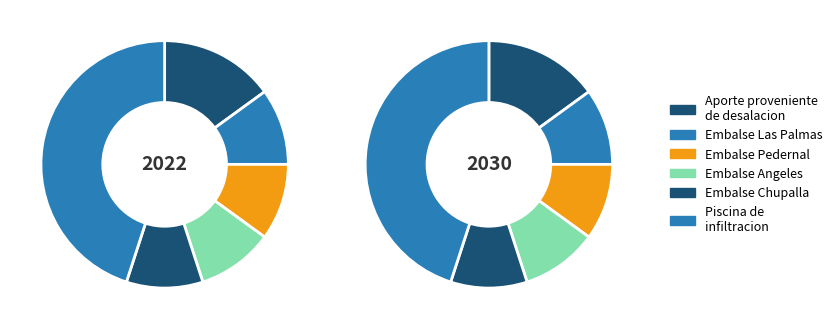

To the nearest percent, what is the average slice percentage?

17%